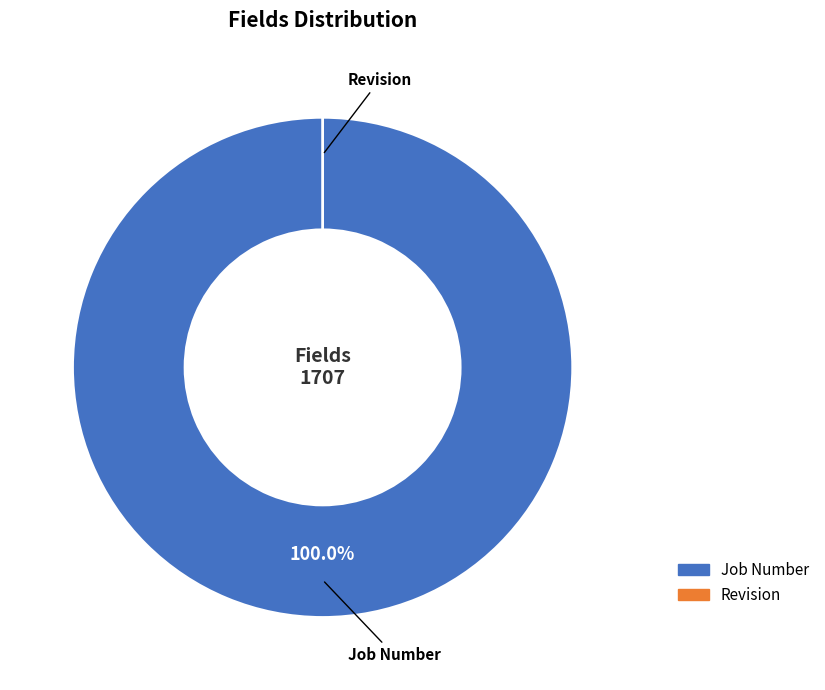

What percentage is the Job Number slice, to the nearest percent?

100%